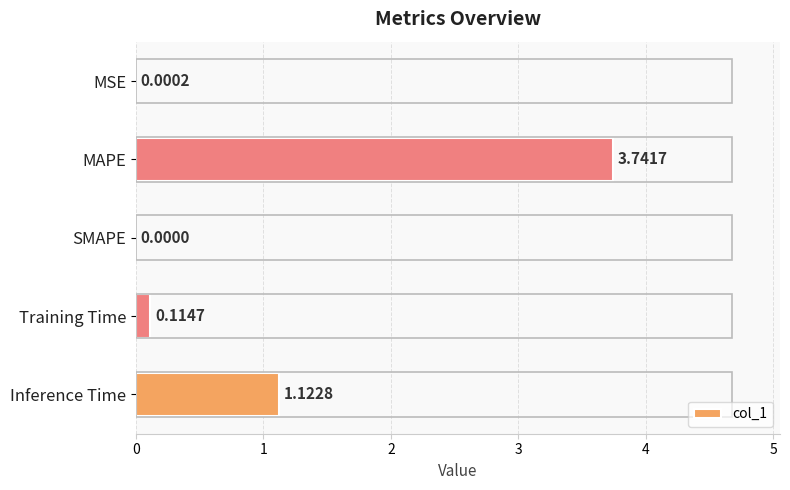

What is the change in value from MSE to Training Time?

+0.1